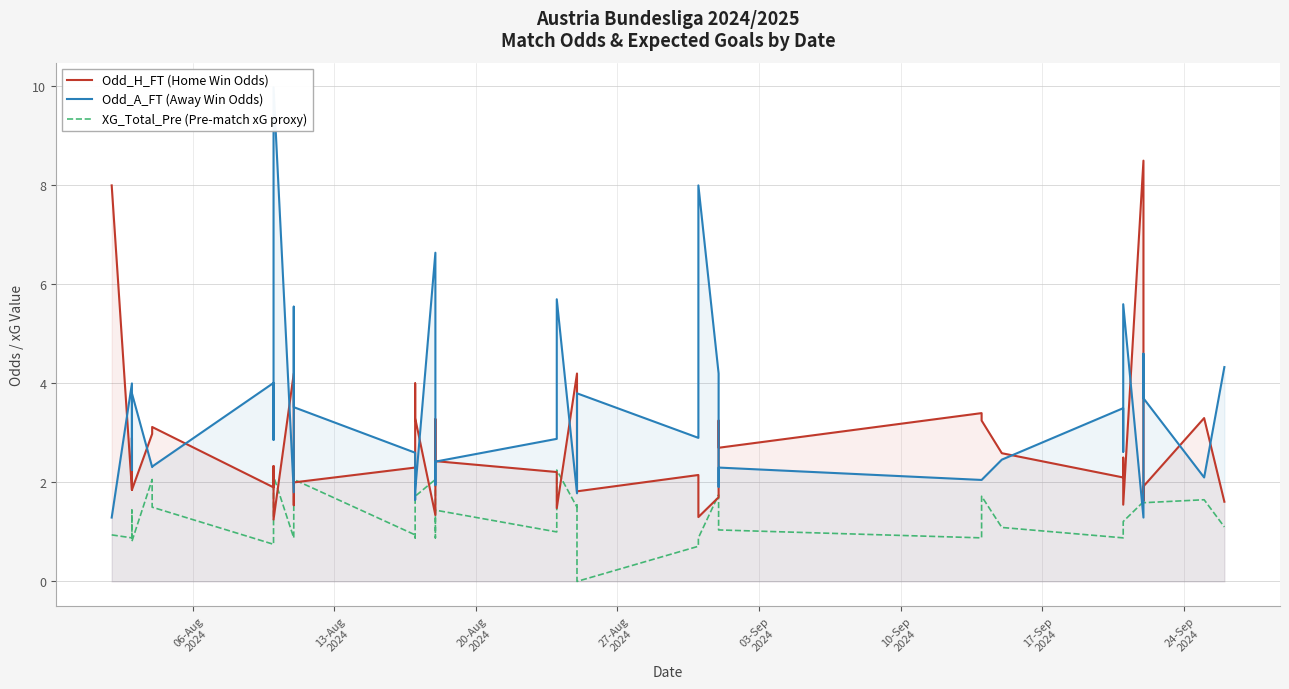

What is the average value of the XG_Total_Pre (Pre-match xG proxy) series?

1.3